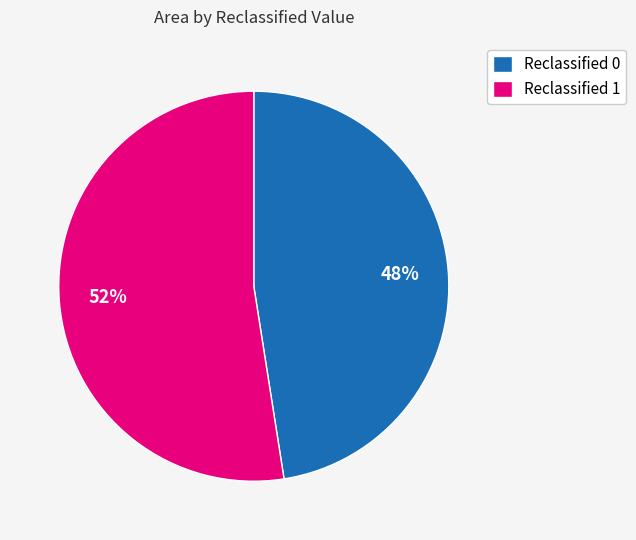

Is it true that Reclassified 1 is 43% of the pie?

False